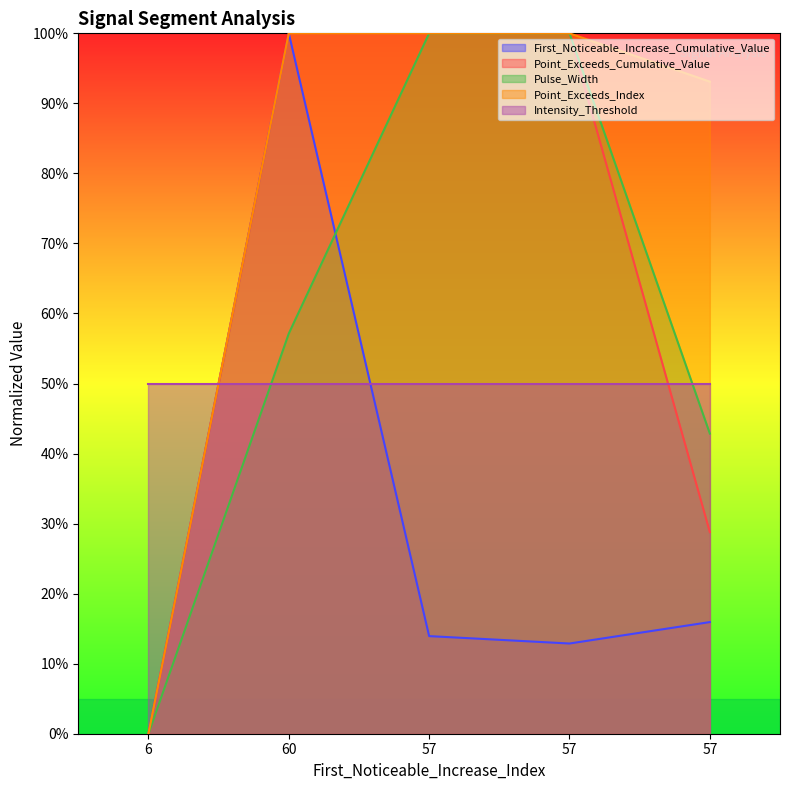

Does the chart display data point markers on the line(s)?

No